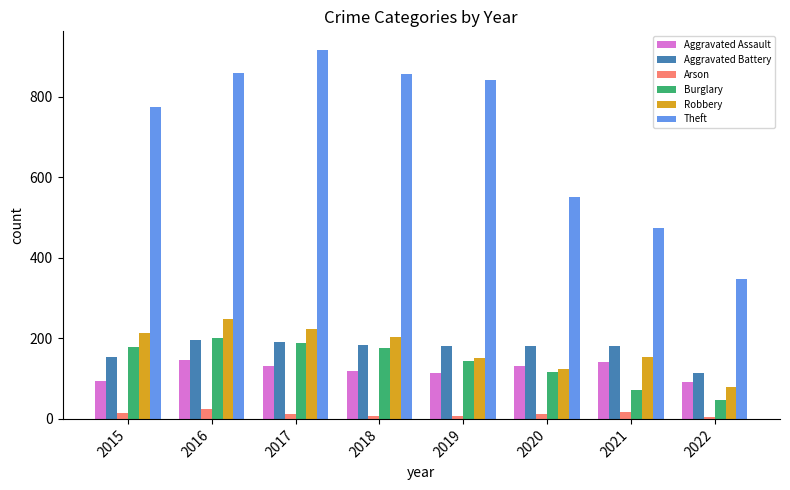

What is the maximum value shown in the chart?

916